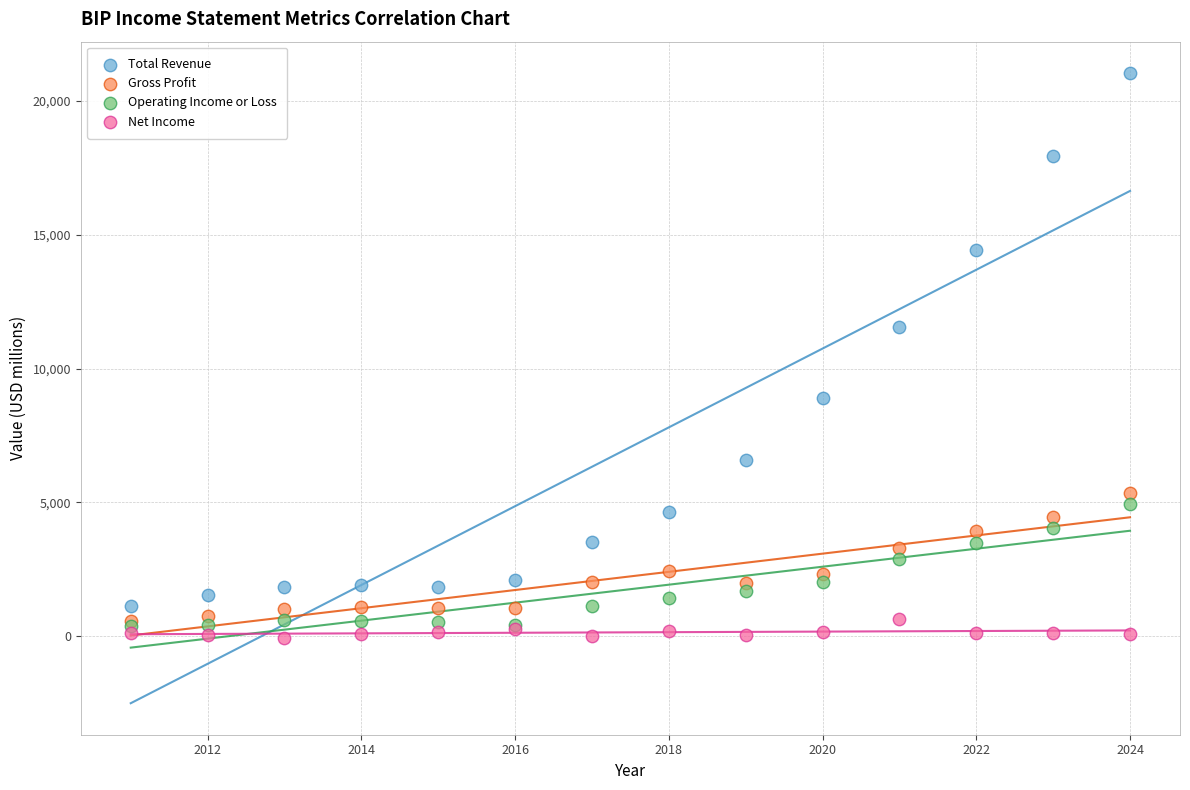

Across all series, what Y value is closest to 10488?

11537